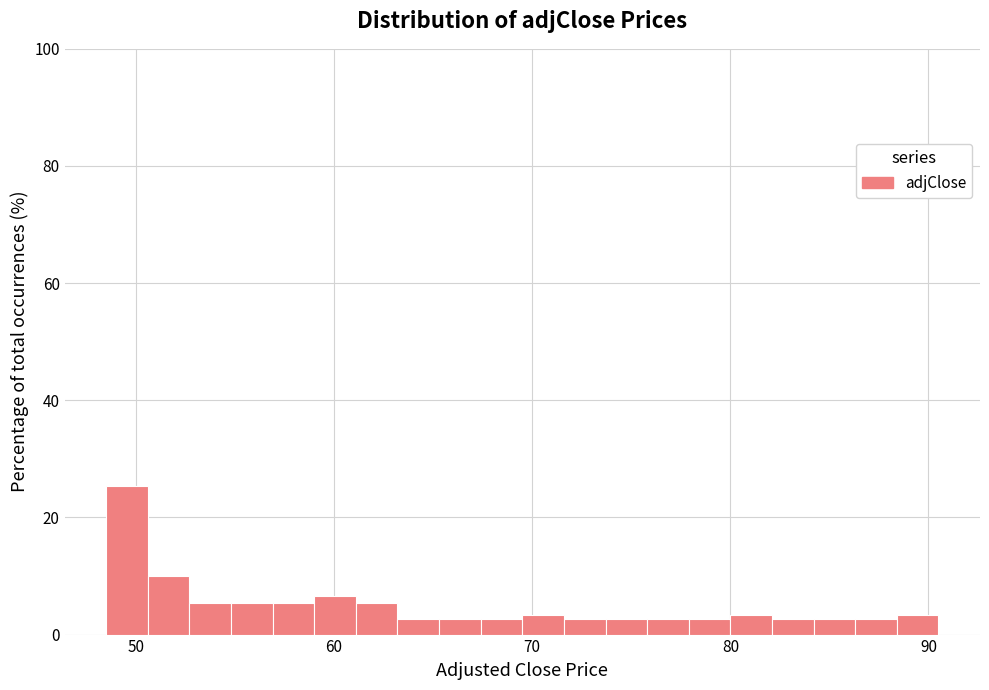

Read against the x-axis, roughly where is the centre of the tallest bar?

50